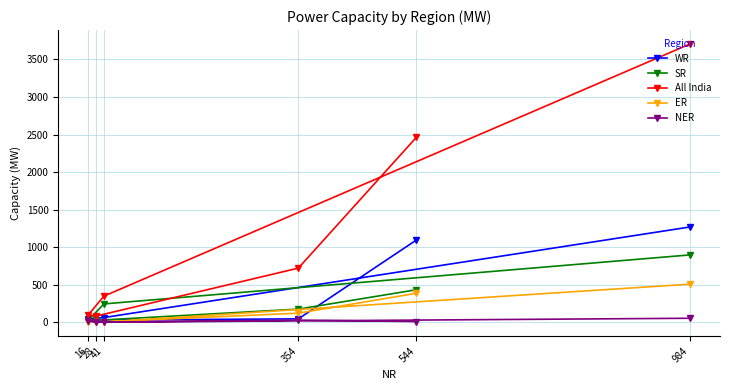

What is the total value across all series at 354?

1085